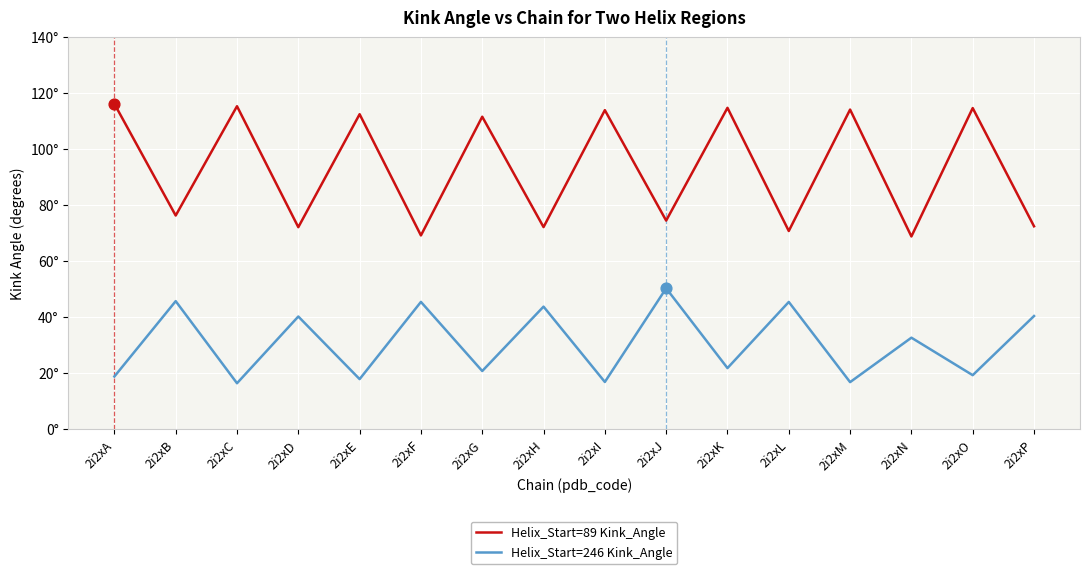

What is the total value across all series at 2i2xG?

132.4